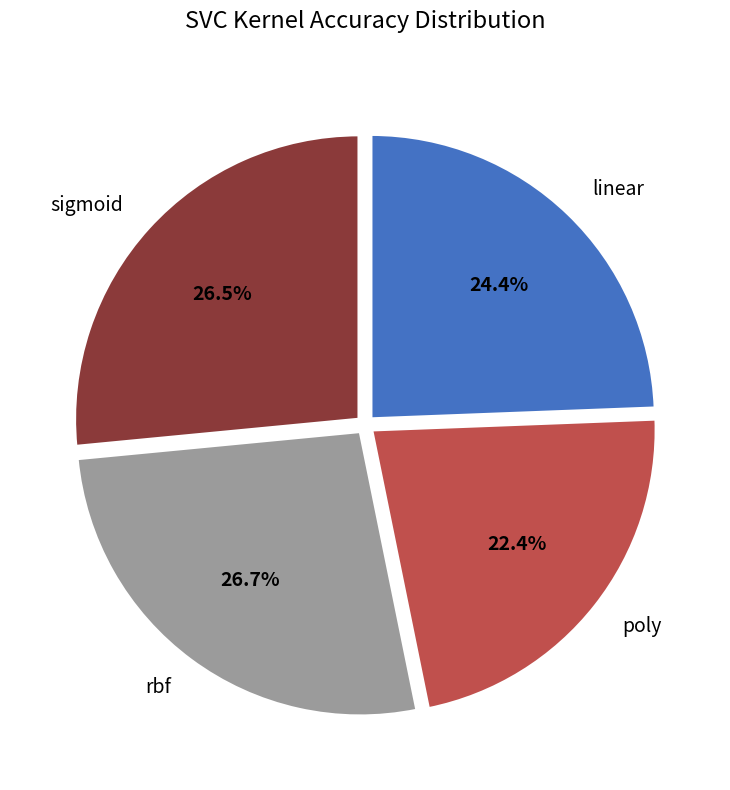

True or false: poly accounts for 22% of the total.

True